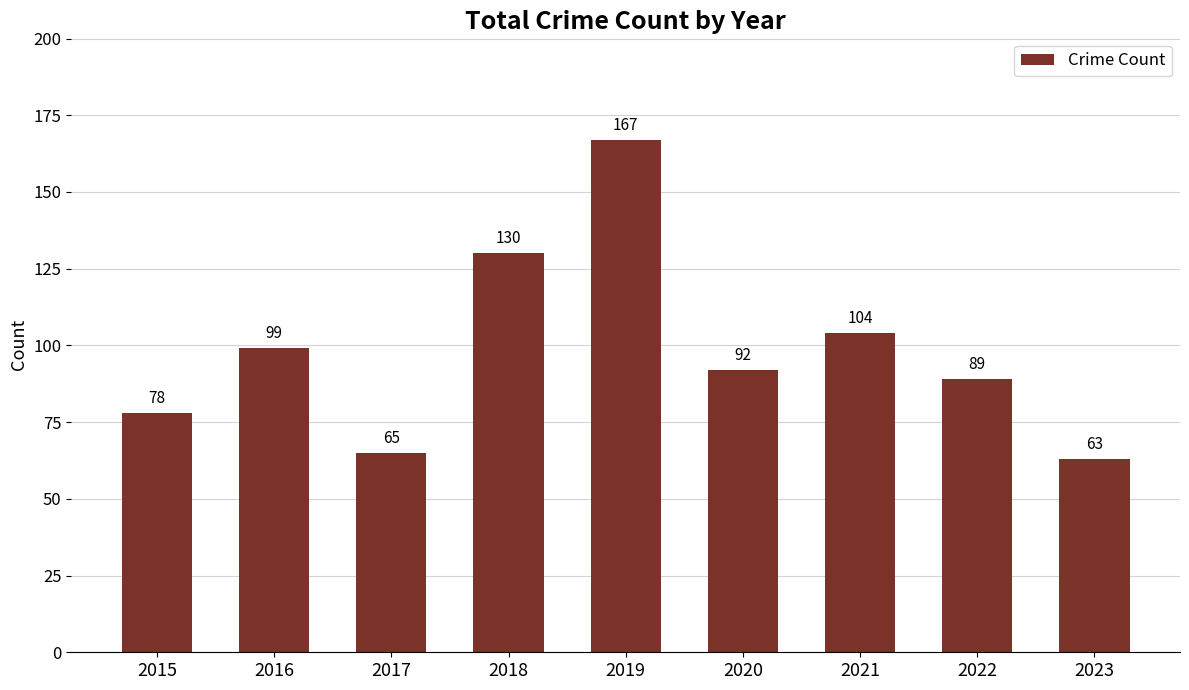

The chart shows a value of 89 at 2022. True or false?

True